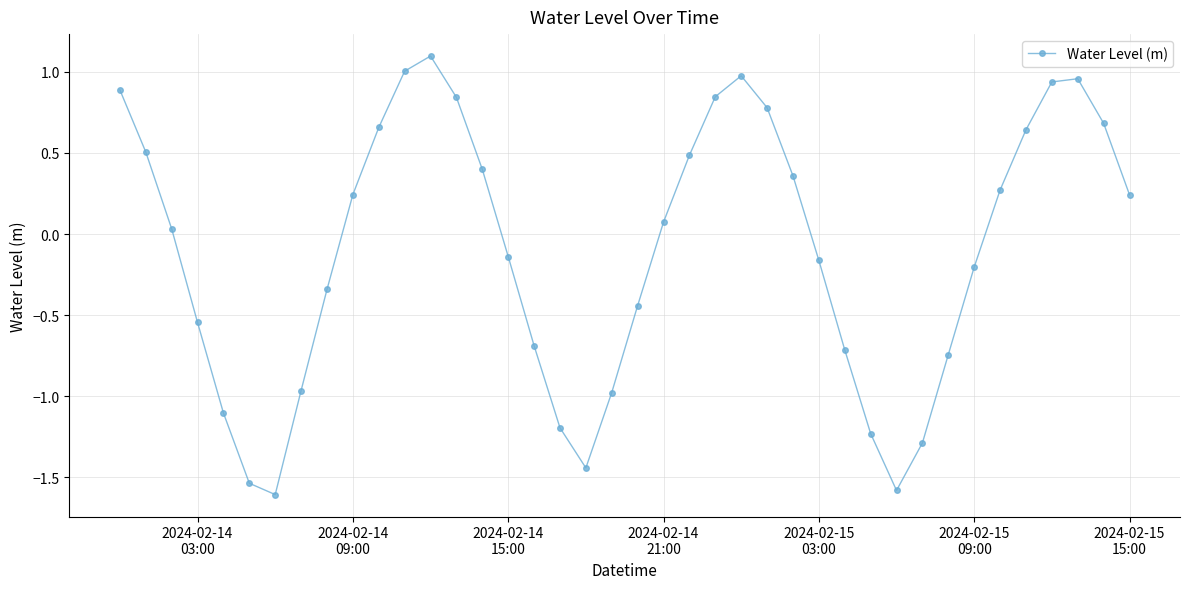

What is the maximum value shown in the chart?

1.1